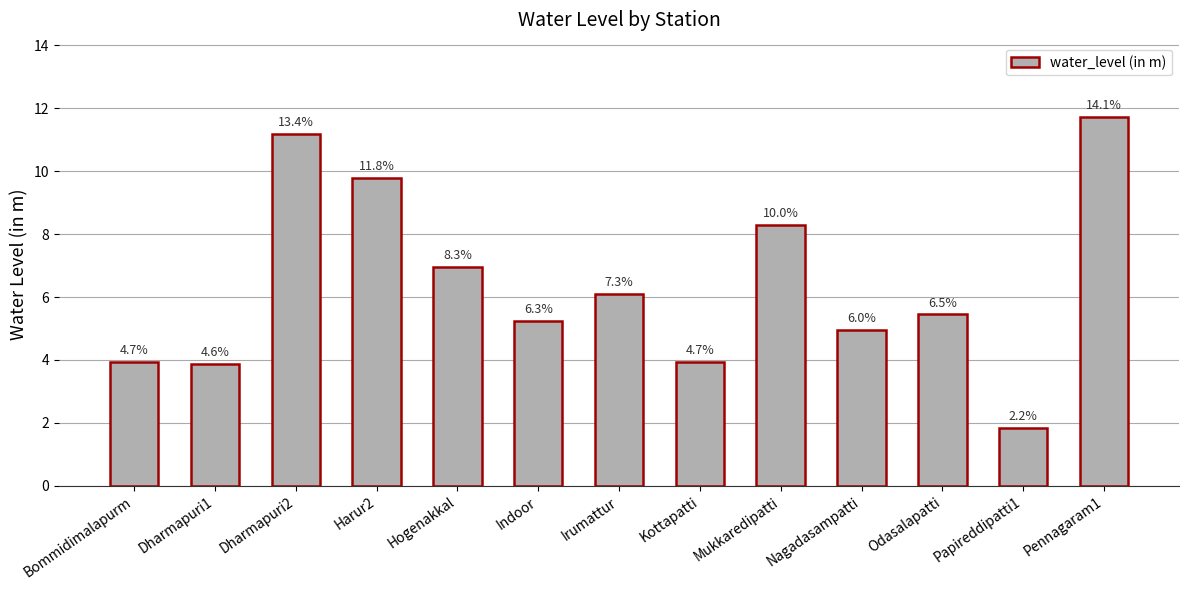

At which label is the value closest to 6?

Irumattur